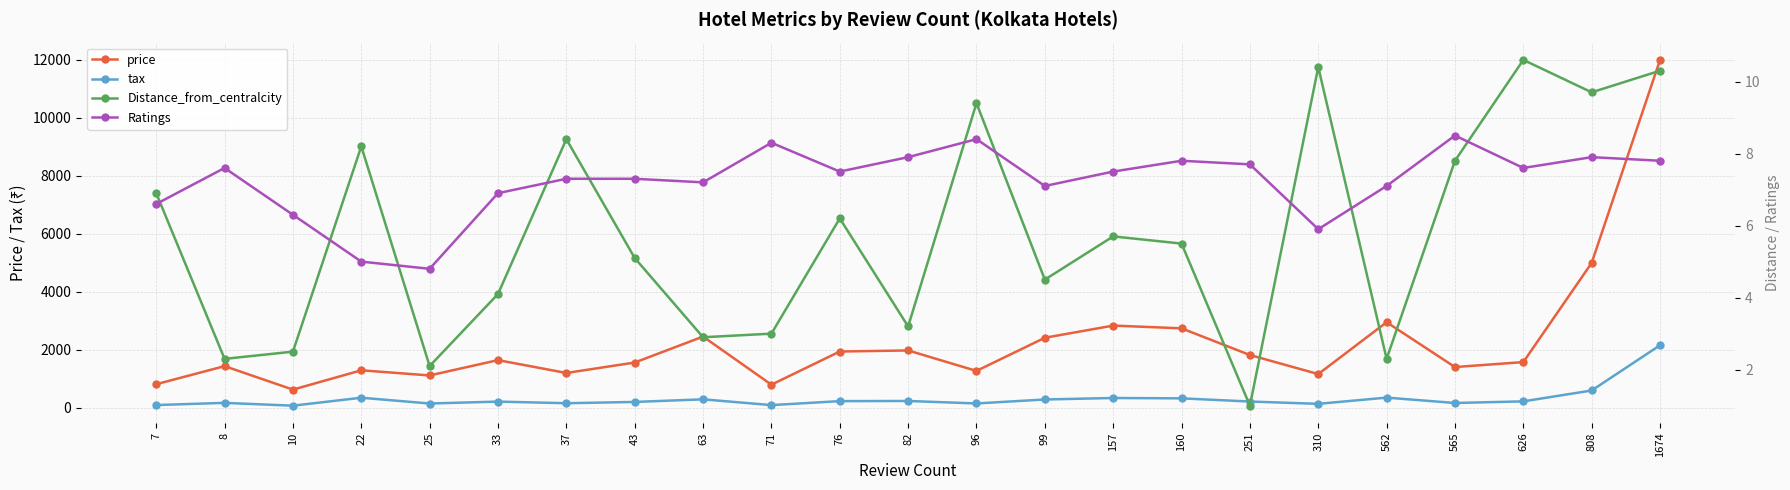

True or false: price has a value of 169.6 at 10.

False